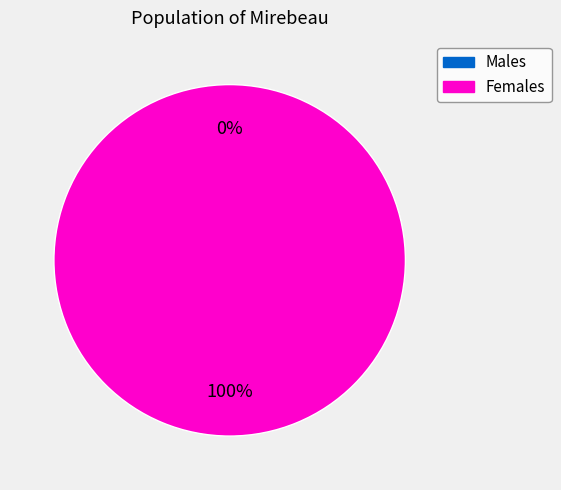

Do 330420001953626 and 330510141175014 together represent more than half of the pie?

Yes